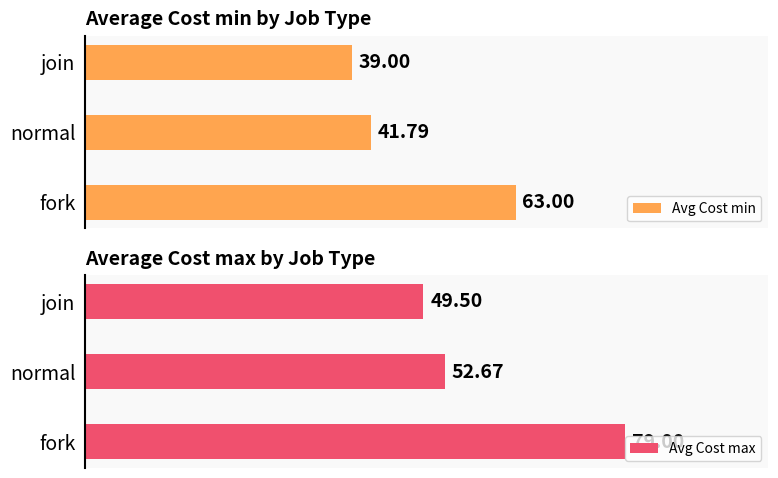

How many bars are there in each group?

2